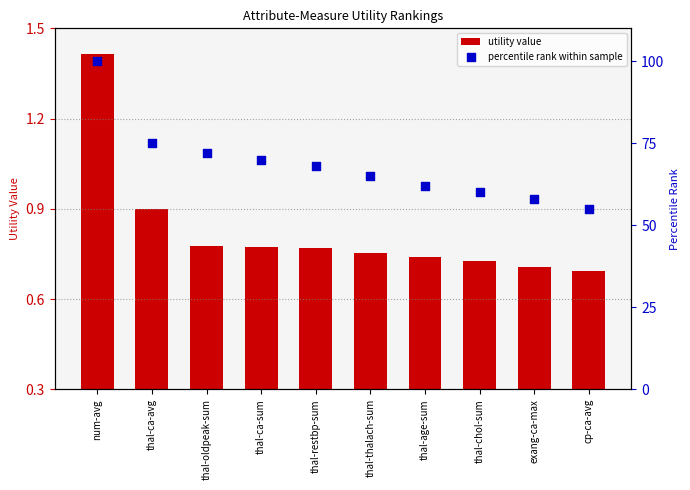

What is the total value across all series at thal-restbp-sum?

68.8